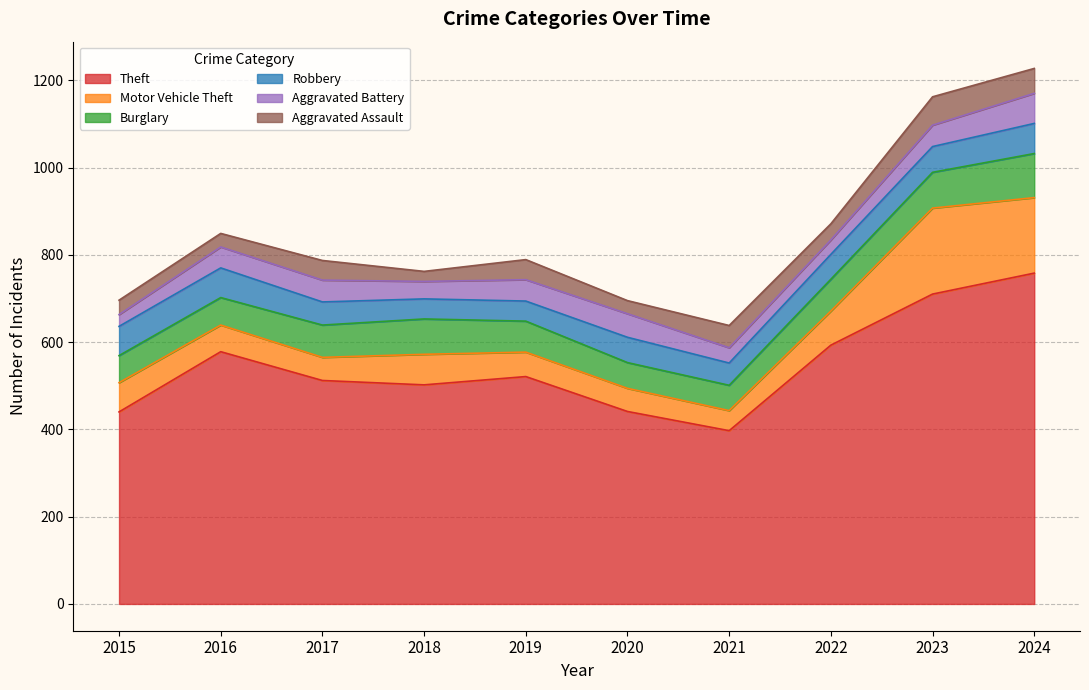

What is the difference between the maximum and minimum values in the Aggravated Battery series?

42